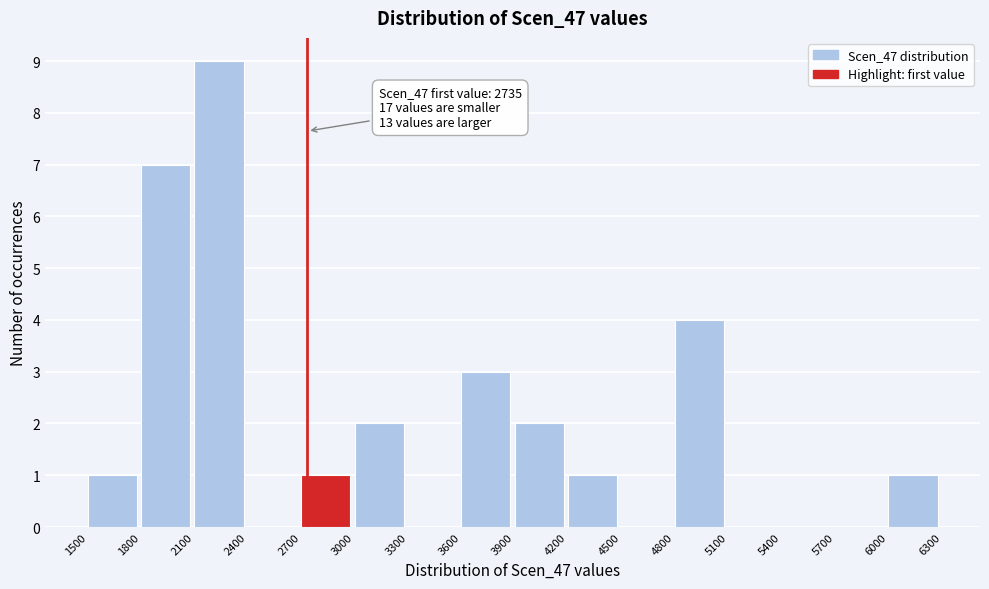

Over which range of the x-axis is the bar tallest?

2100 to 2400